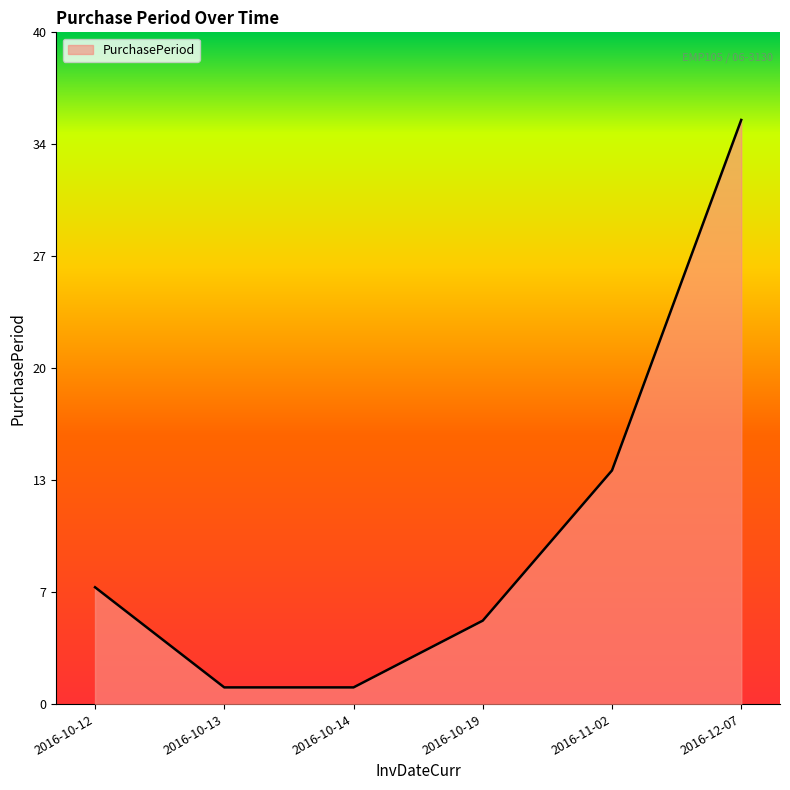

At which label does the data first exceed 7?

2016-11-02